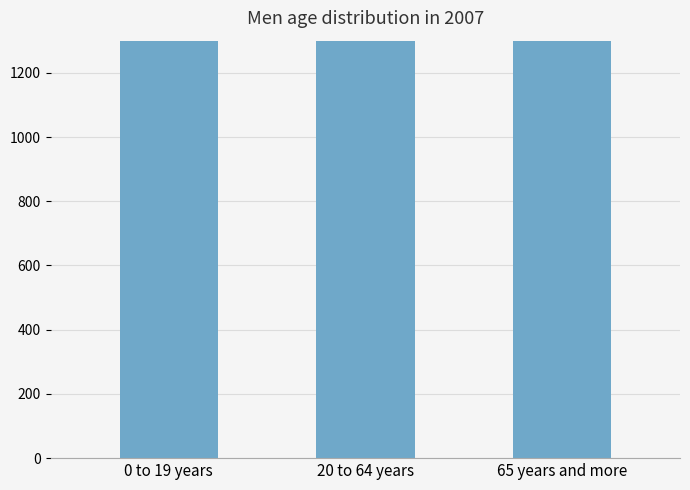

The value at 65 years and more is 4117. True or false?

False